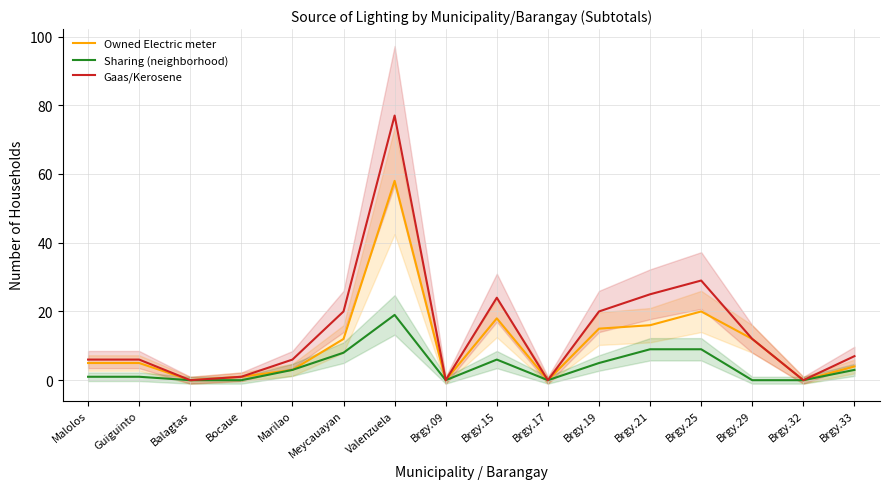

How many distinct data groups are displayed?

3